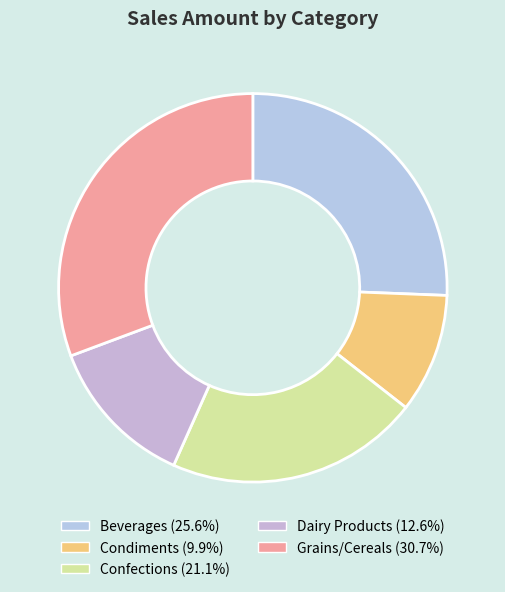

Between Grains/Cereals and Dairy Products, which is larger?

Grains/Cereals